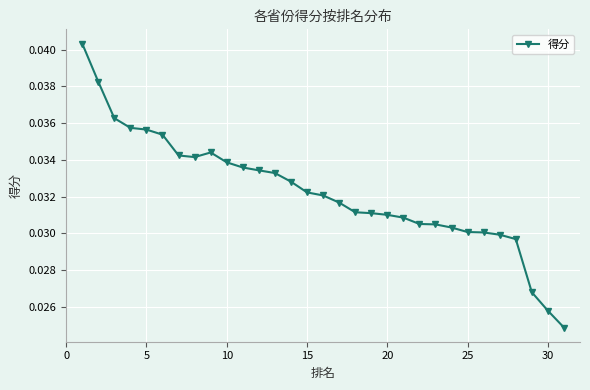

Count the values in the range 0 to 1.

31